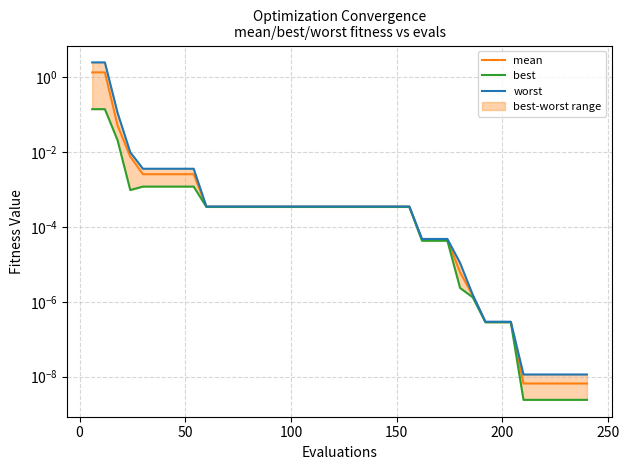

Which series has the largest total across all categories?

worst